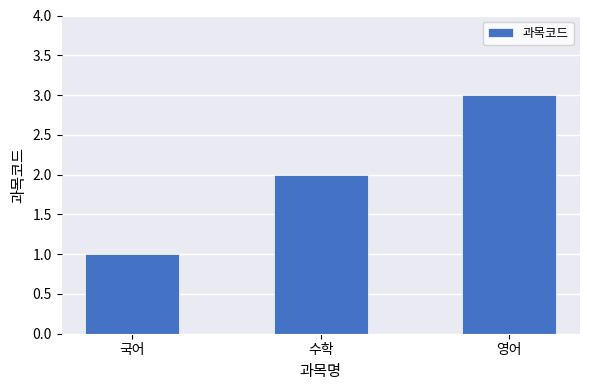

Which has a higher value, 국어 or 수학?

수학